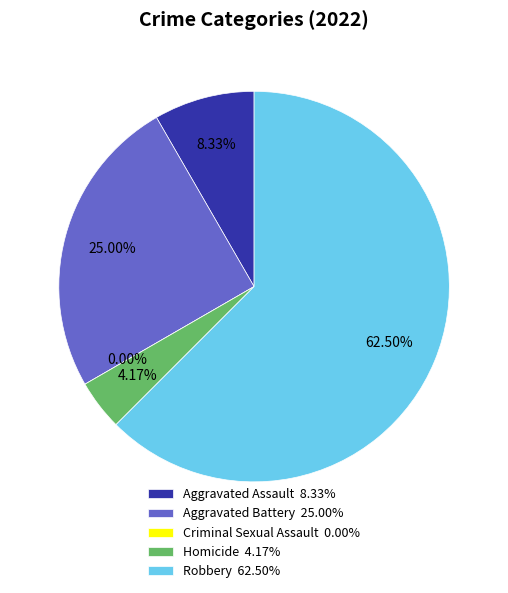

True or false: Homicide accounts for 4% of the total.

True